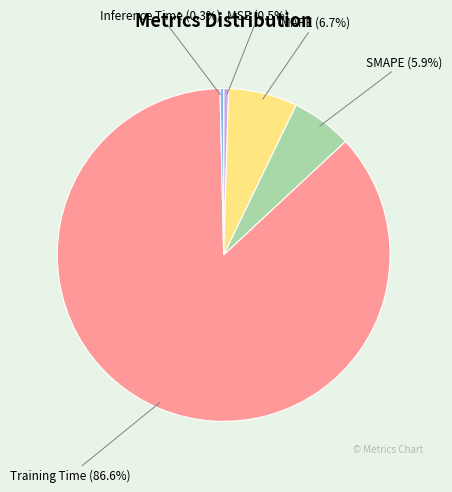

Count the number of slices in the pie.

5